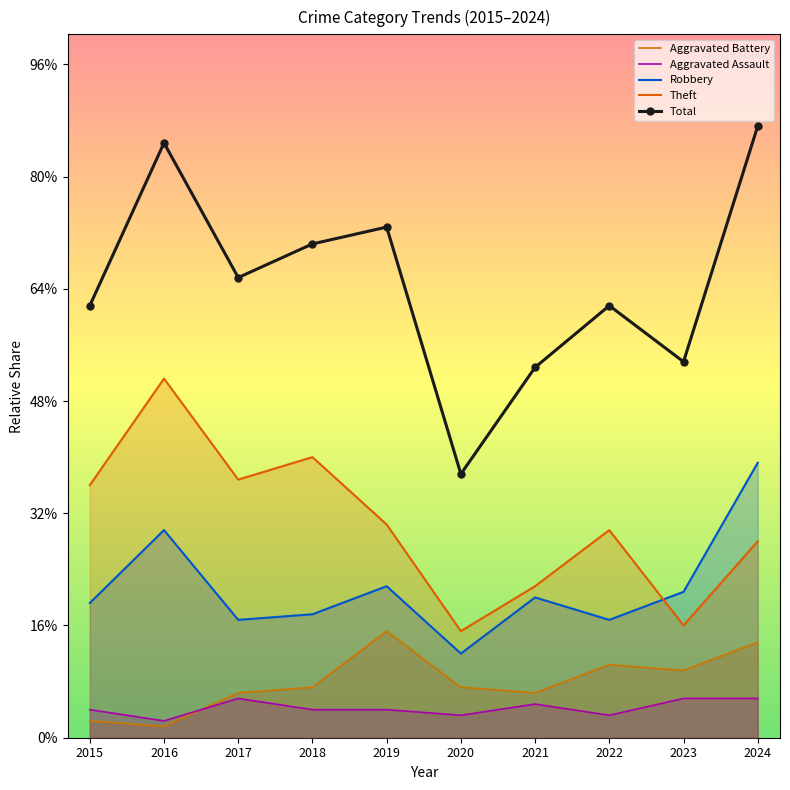

How many values in the Aggravated Assault series exceed 5?

4